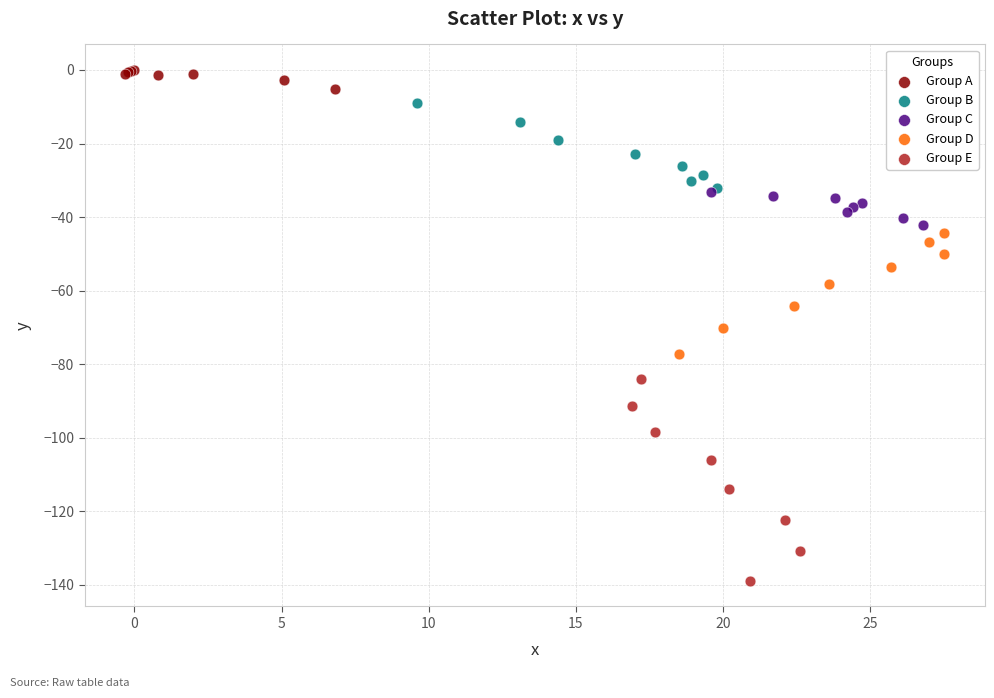

Which series reaches the maximum Y coordinate?

Group A